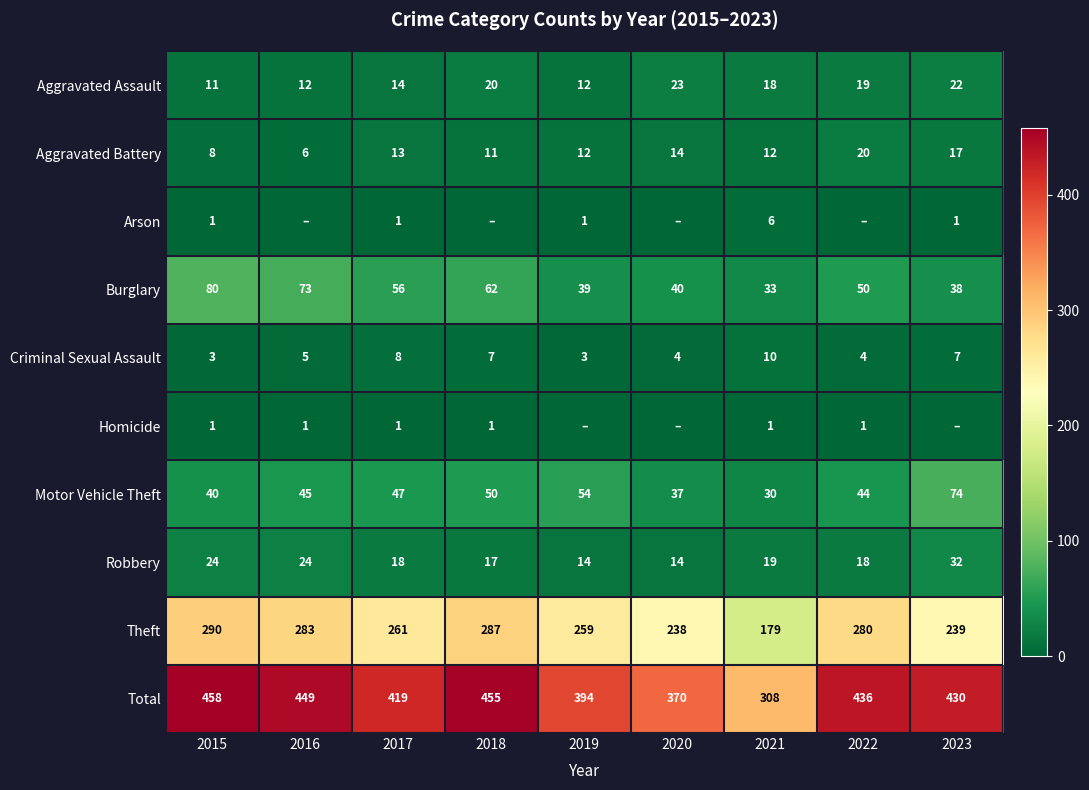

Which has a higher value, 2019 or 2021?

2021